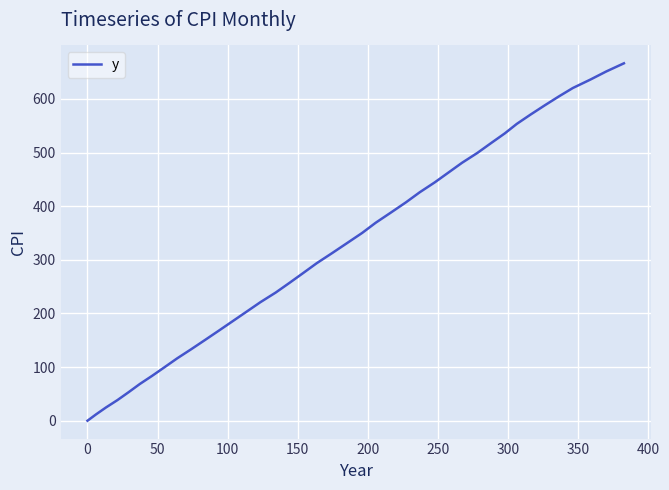

What is the difference between the maximum and minimum values?

666.4